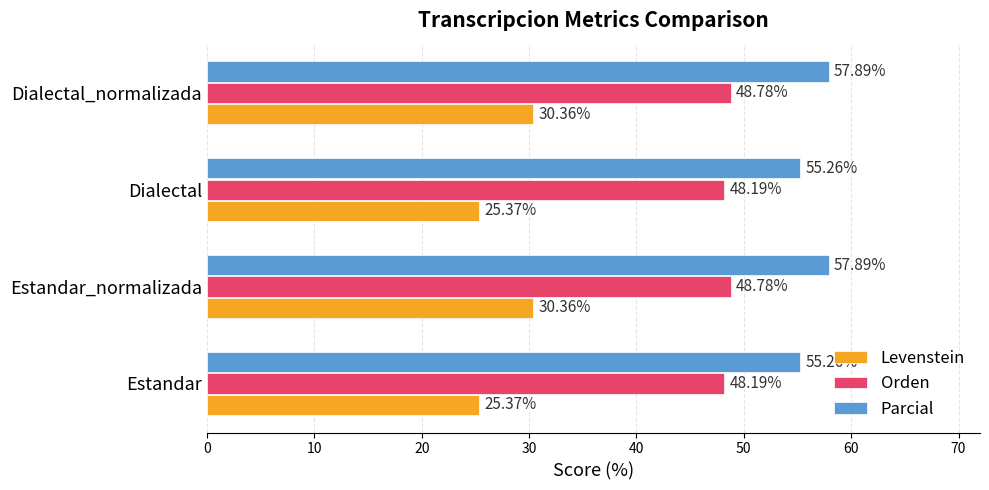

Which series has the widest spread of values?

Levenstein